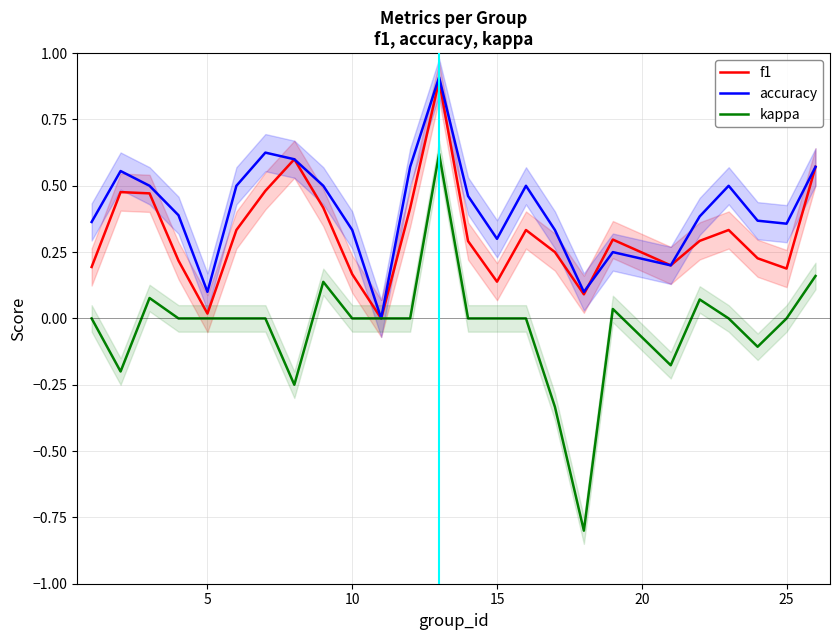

Is it true that kappa equals 0.0 at 5?

True